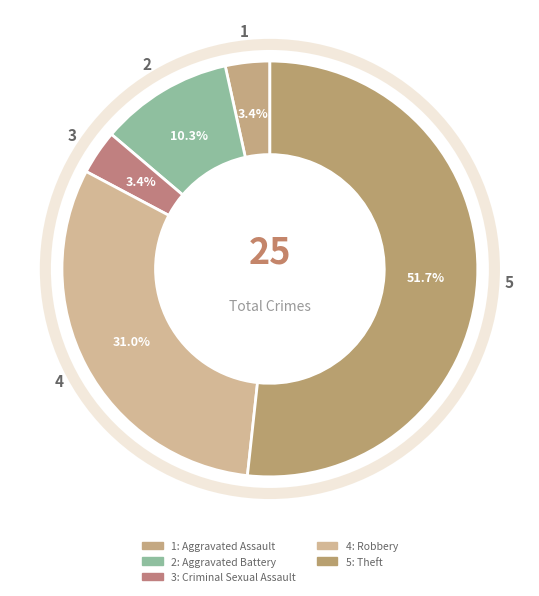

How many slices are in this pie chart?

5